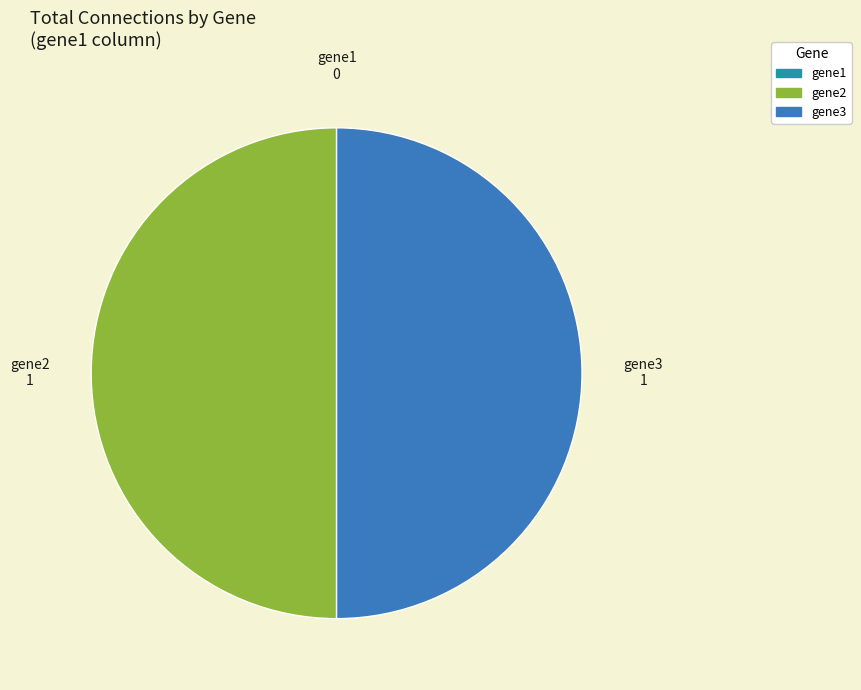

Combined, do gene3 and gene2 account for over 50%?

Yes